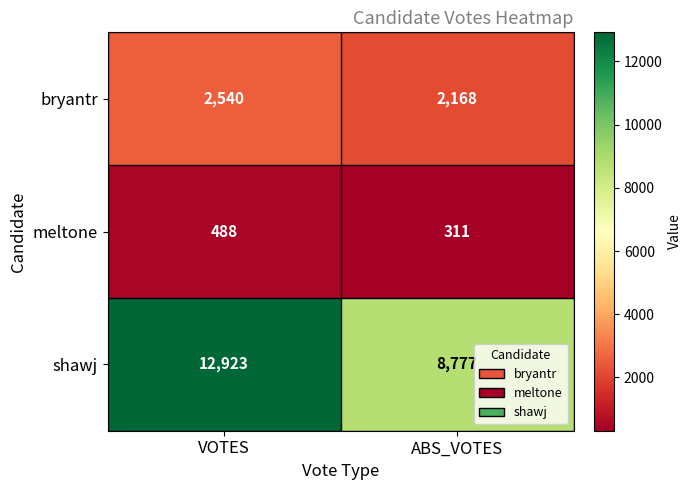

True or false: bryantr has a value of 2540 at VOTES.

True